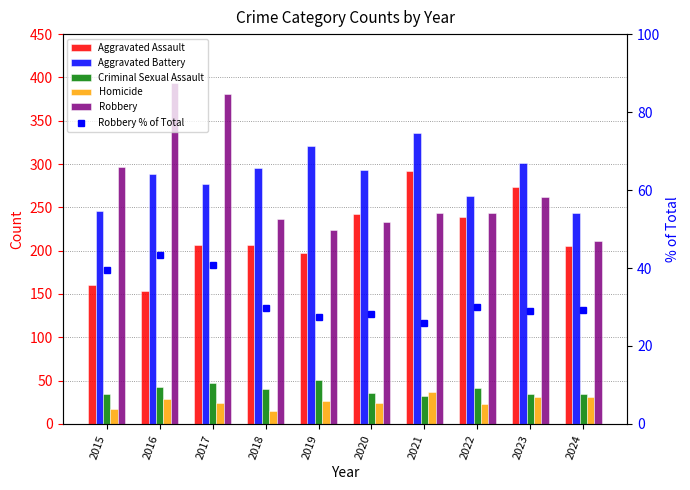

At how many categories does at least one series exceed 272?

8